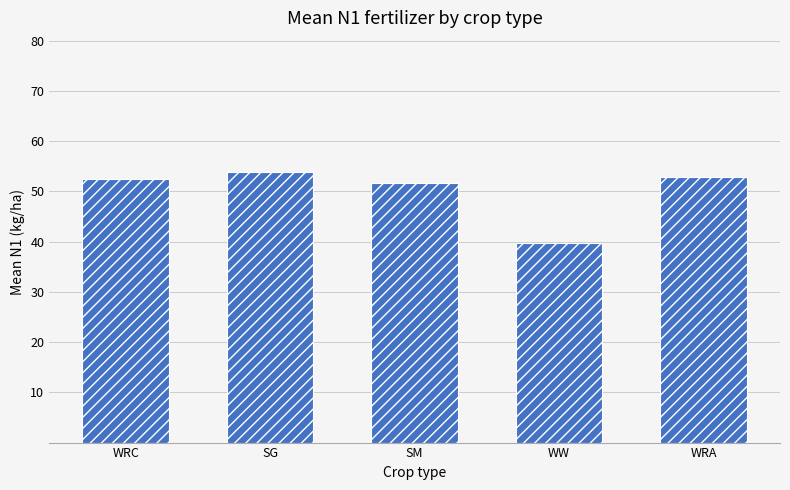

Reading left to right, extract all data points from this chart.

WRC=52.5	SG=53.8	SM=51.7	WW=39.8	WRA=52.9